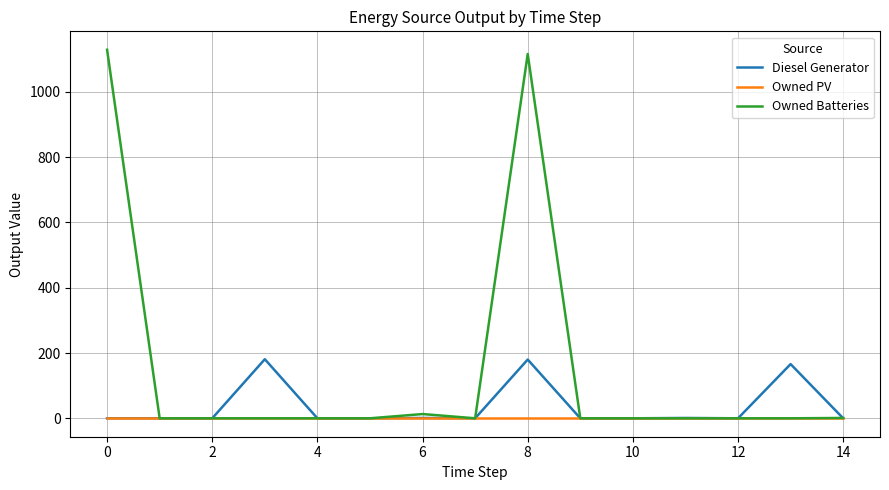

Which series has the largest total across all categories?

Owned Batteries